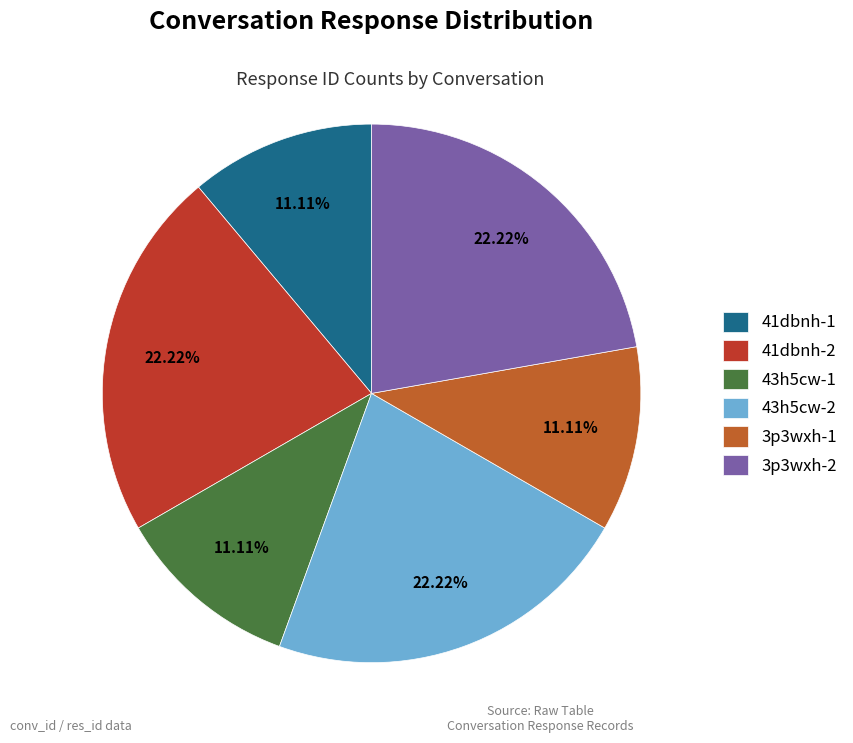

What is the ratio of the value at 43h5cw-1 to the value at 41dbnh-1?

1.0